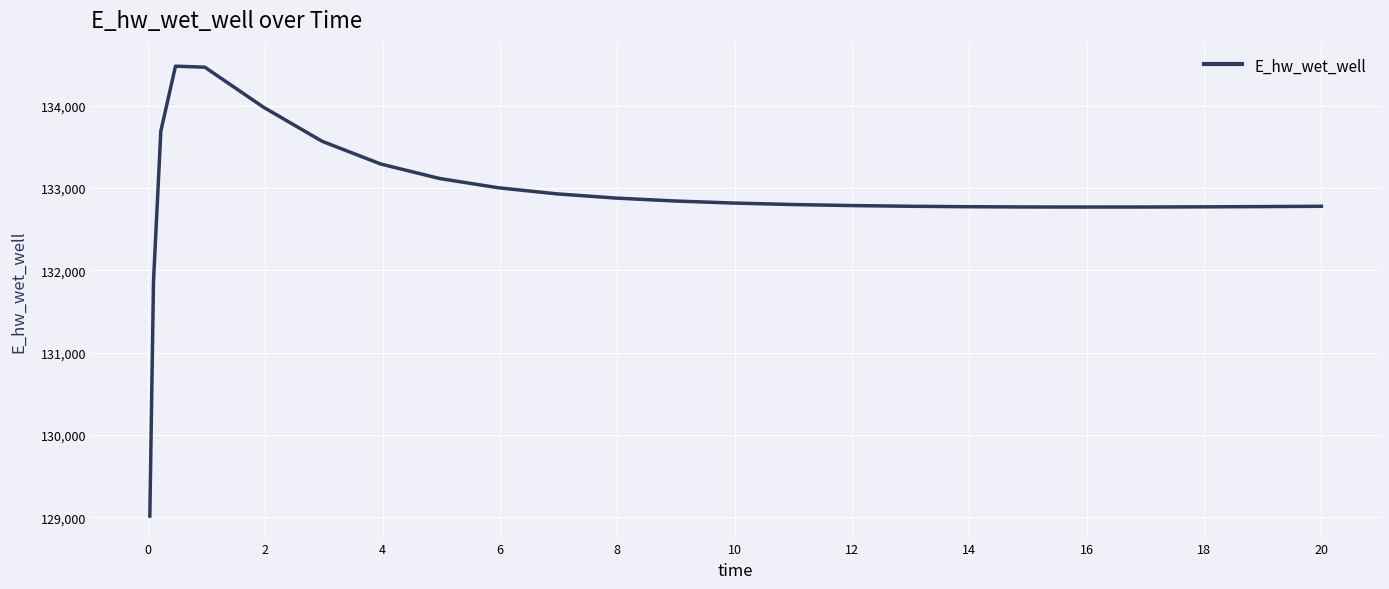

What is the difference between the maximum and minimum values?

5463.4